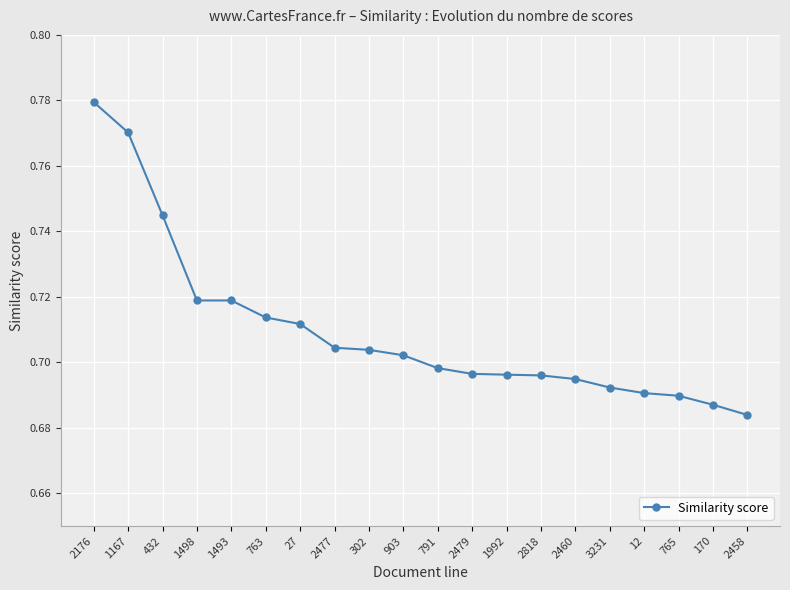

What is the label of the 6th point from the left?

763